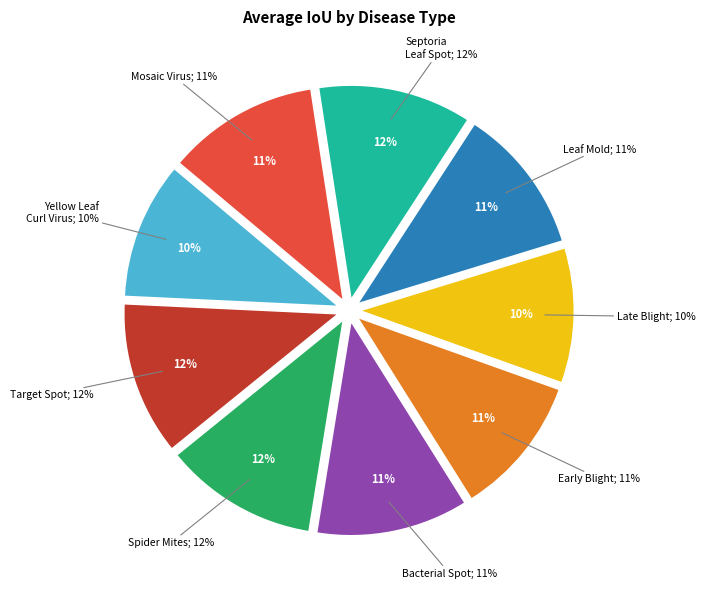

Which has a higher value, Tomato_Early_Blight or Tomato_Mosaic_Virus?

Tomato_Mosaic_Virus